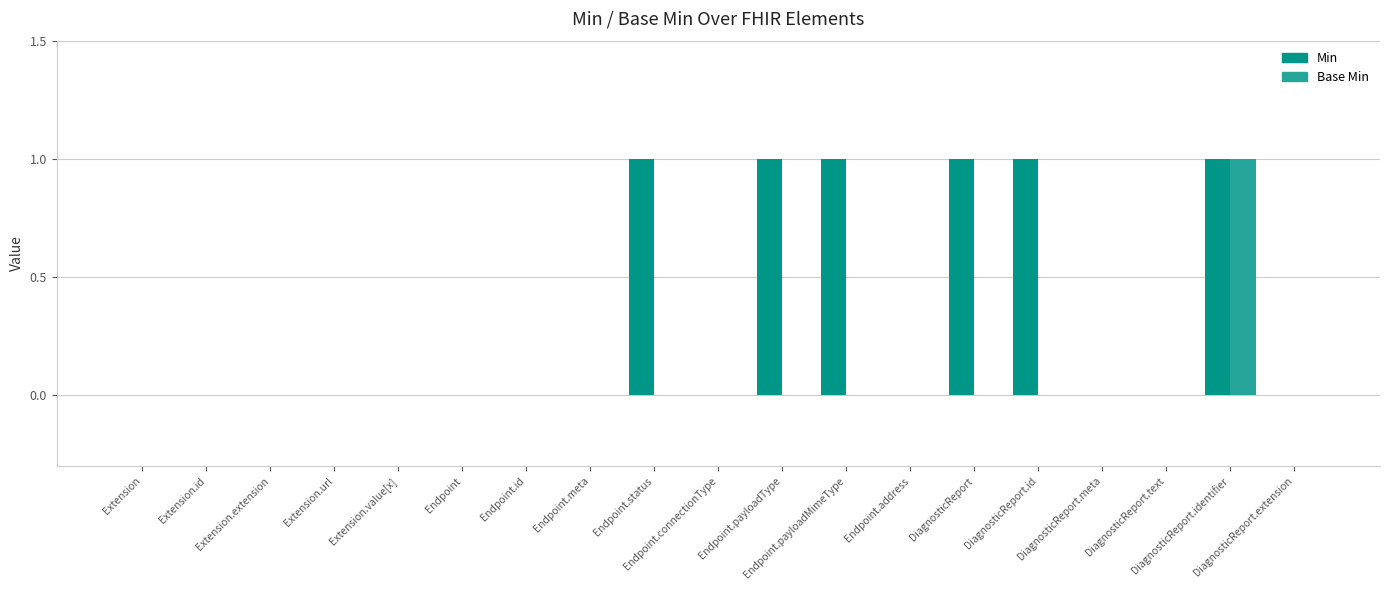

Between Endpoint.meta and DiagnosticReport.id, which series saw the biggest shift?

Min